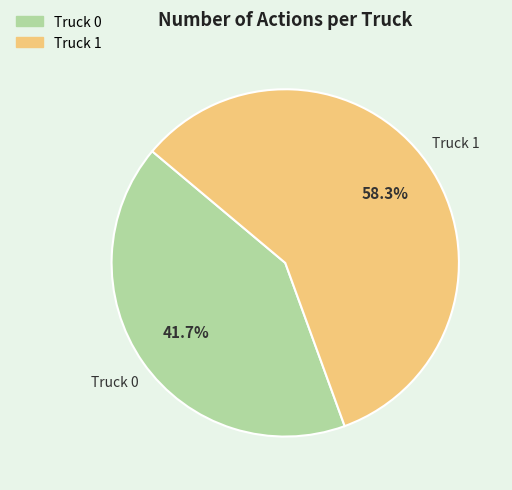

Which has a higher value, Truck 0 or Truck 1?

Truck 1